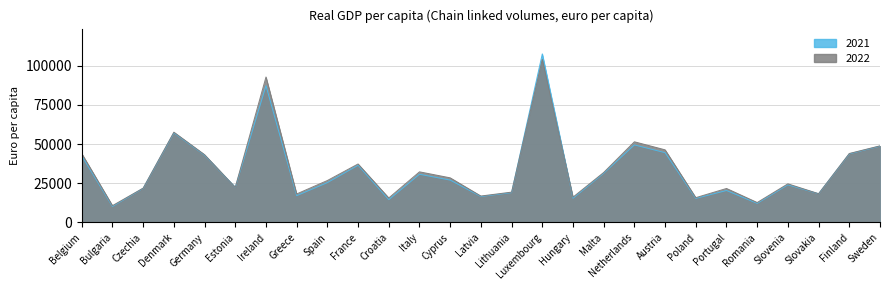

List the labels in order of 2022 value, largest first.

Luxembourg, Ireland, Denmark, Netherlands, Sweden, Austria, Finland, Belgium, Germany, France, Italy, Malta, Cyprus, Spain, Slovenia, Estonia, Czechia, Portugal, Lithuania, Slovakia, Greece, Latvia, Hungary, Poland, Croatia, Romania, Bulgaria